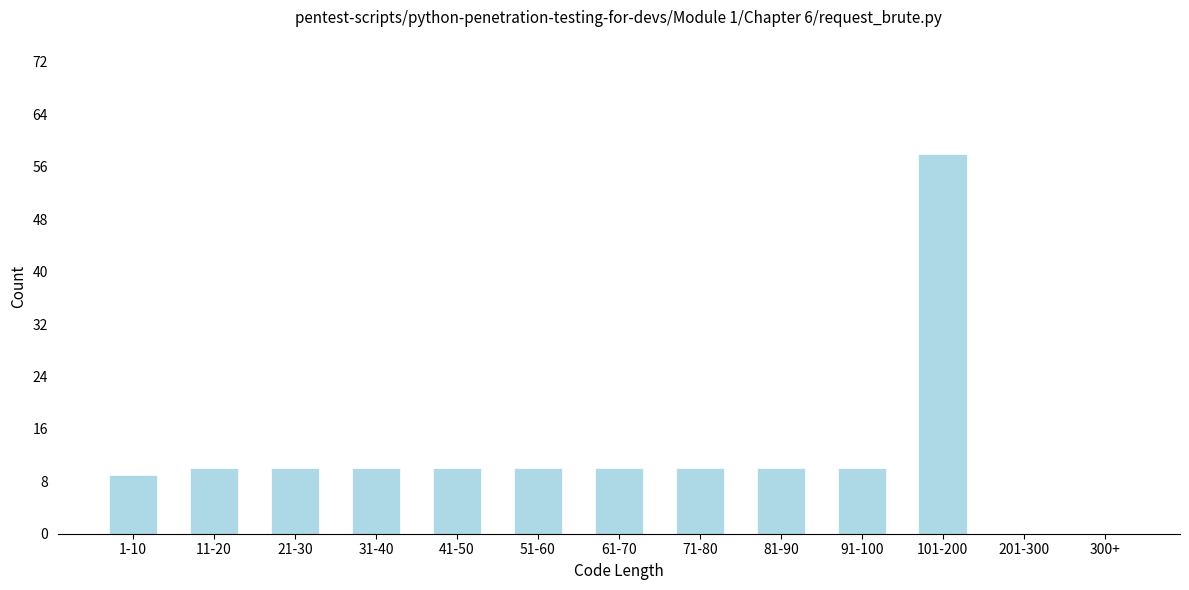

Reading left to right, transcribe all the data shown in this chart.

1-10=9	11-20=10	21-30=10	31-40=10	41-50=10	51-60=10	61-70=10	71-80=10	81-90=10	91-100=10	101-200=58	201-300=0	300+=0